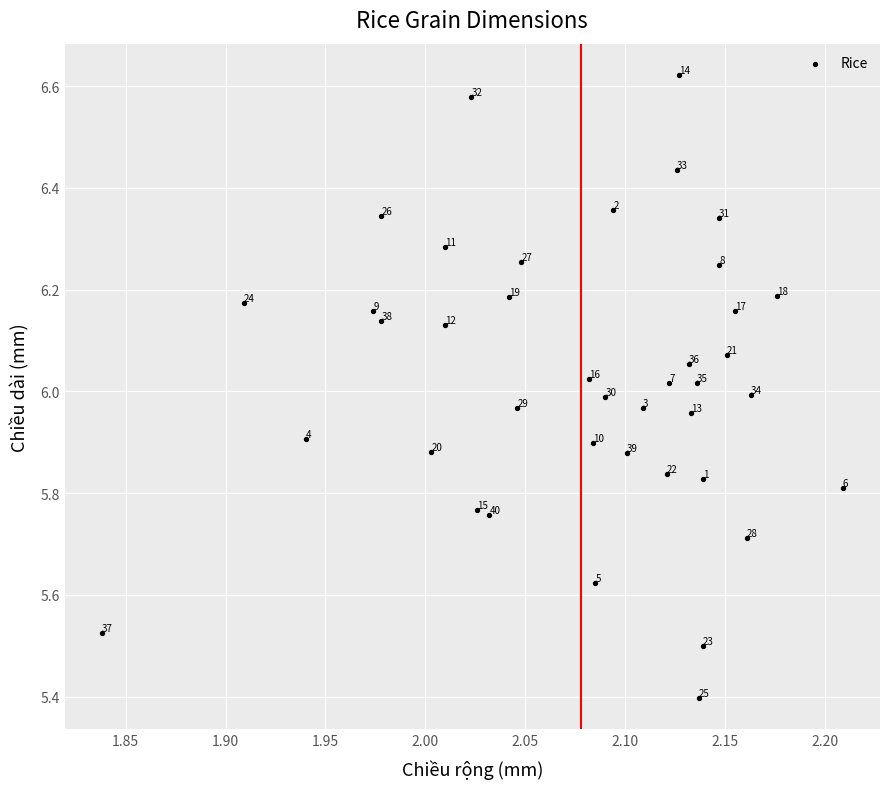

What is the range of Y values (max minus min)?

1.2